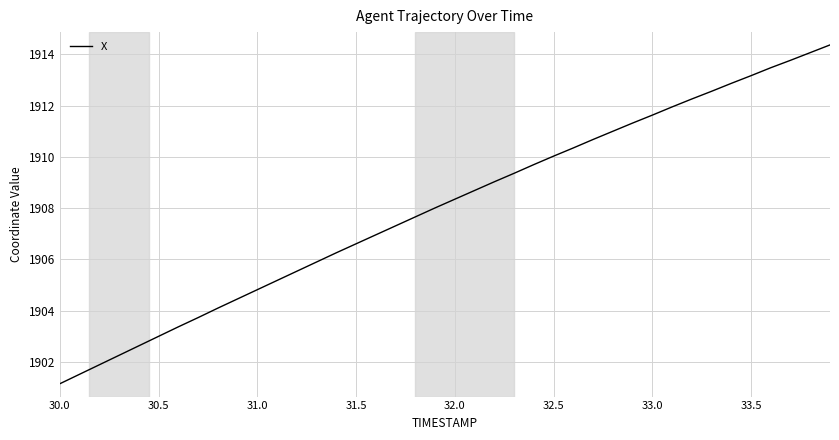

What is the difference between the maximum and minimum values?

13.2